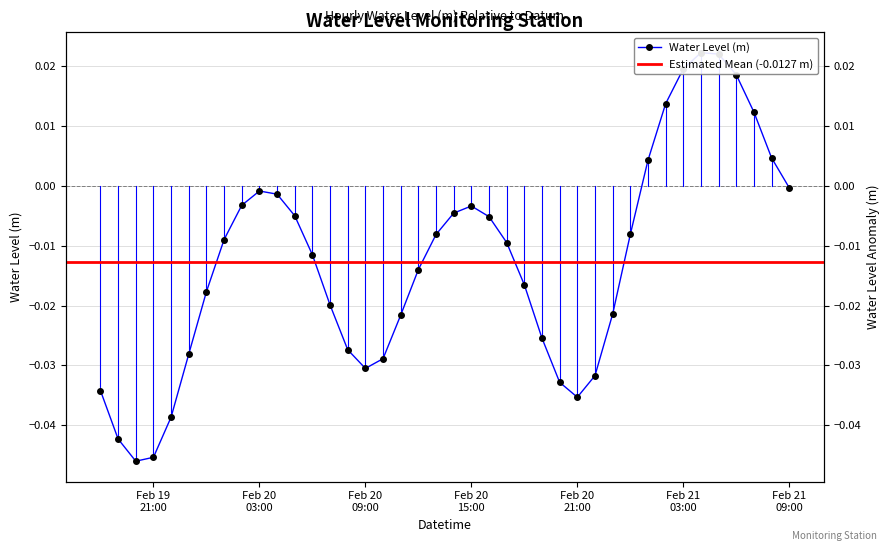

How many interior local peaks (higher than both neighbors) does the data have?

3